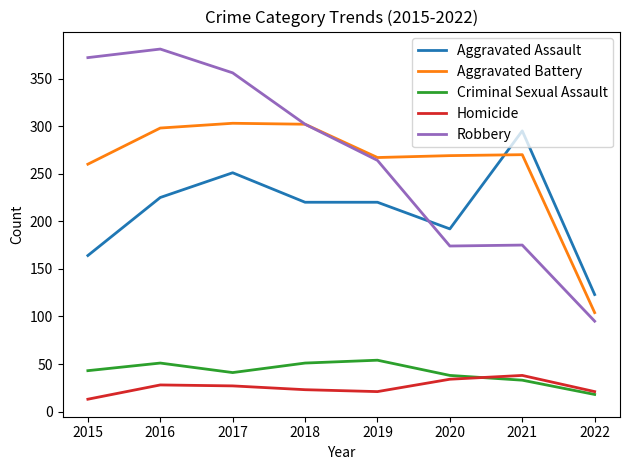

What is the difference between the Aggravated Battery values at 2019 and 2020?

2